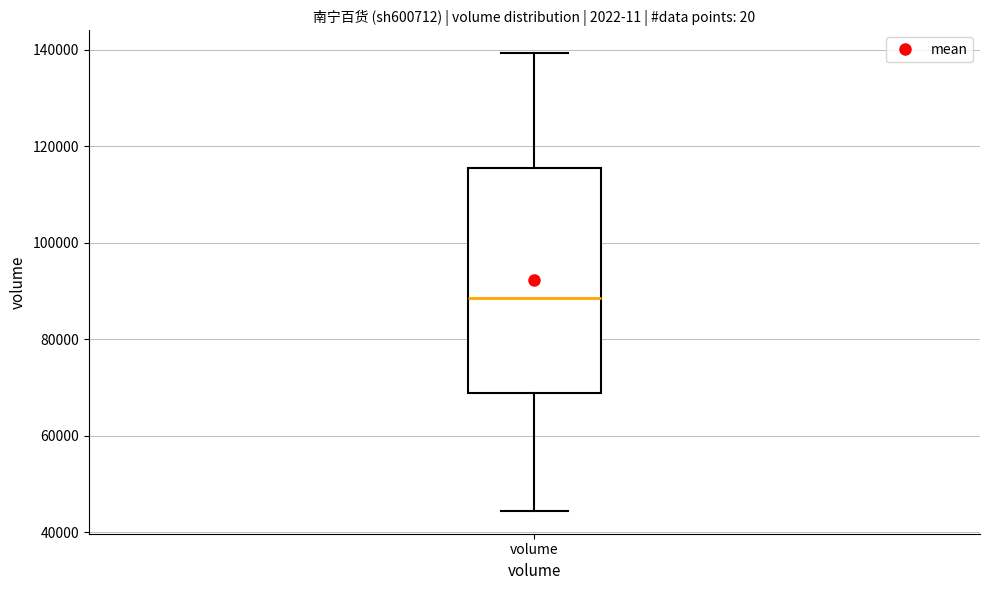

Where does the lower whisker of the box for volume end on the y-axis? The values are not printed on the chart, so give them approximately, as read against the axis.

44000